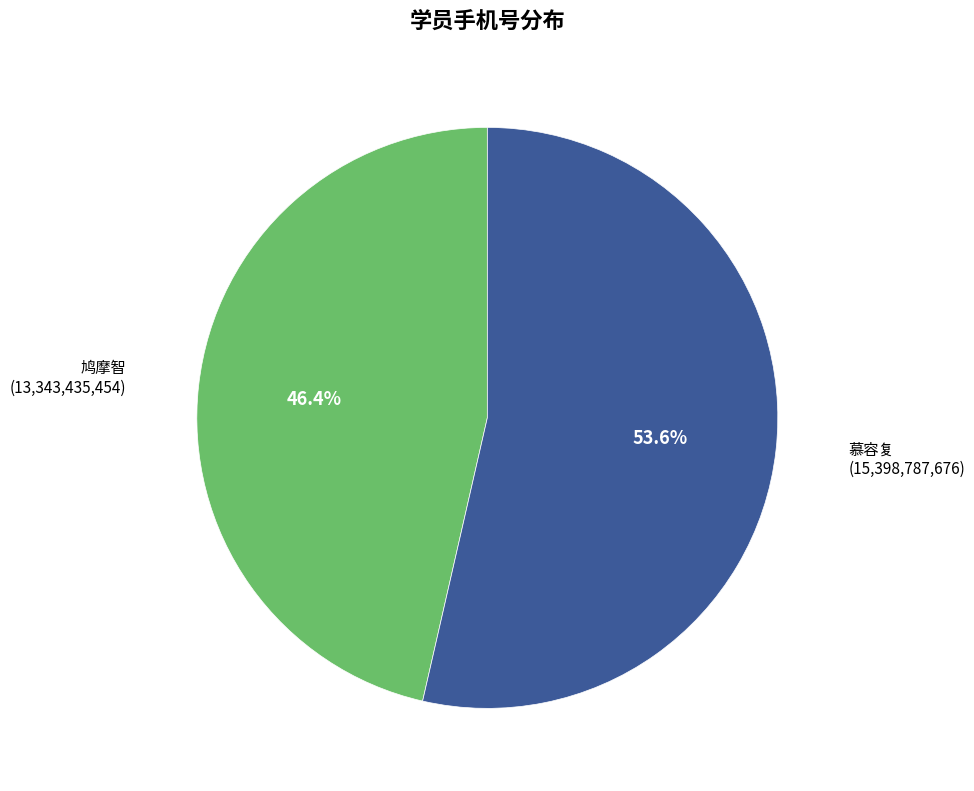

Rank the categories by value from lowest to highest.

鸠摩智, 慕容复